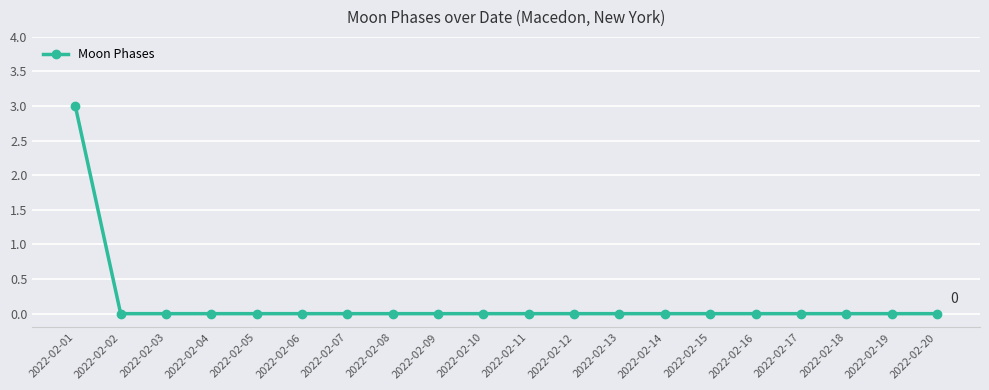

What is the value of the 1st point from the left?

3